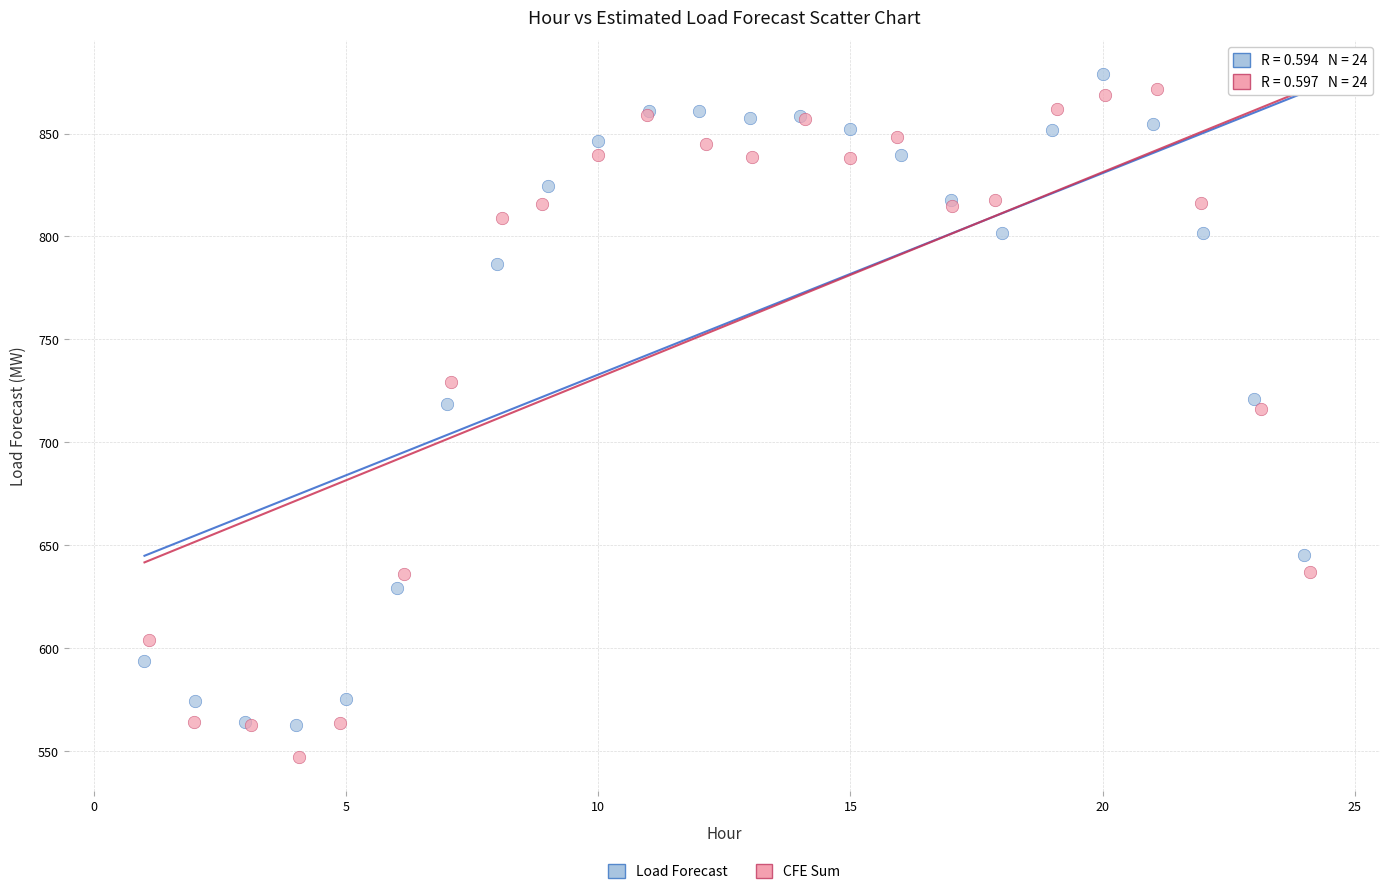

Which series reaches the maximum Y coordinate?

Load Forecast